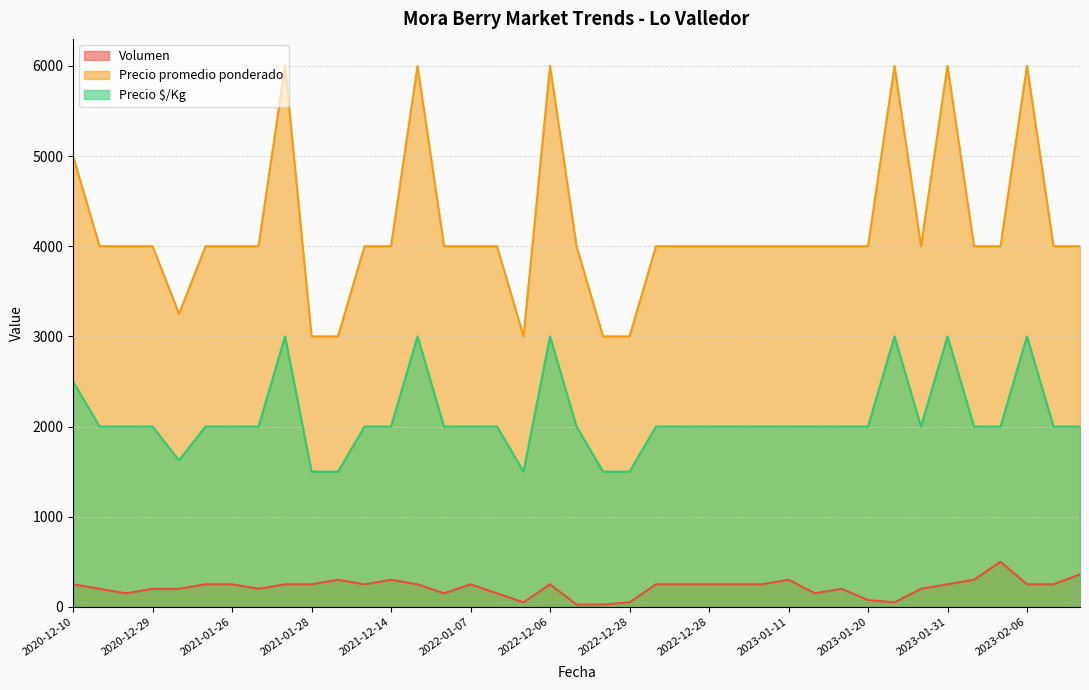

Where is the first local maximum for Precio promedio ponderado?

2021-01-27